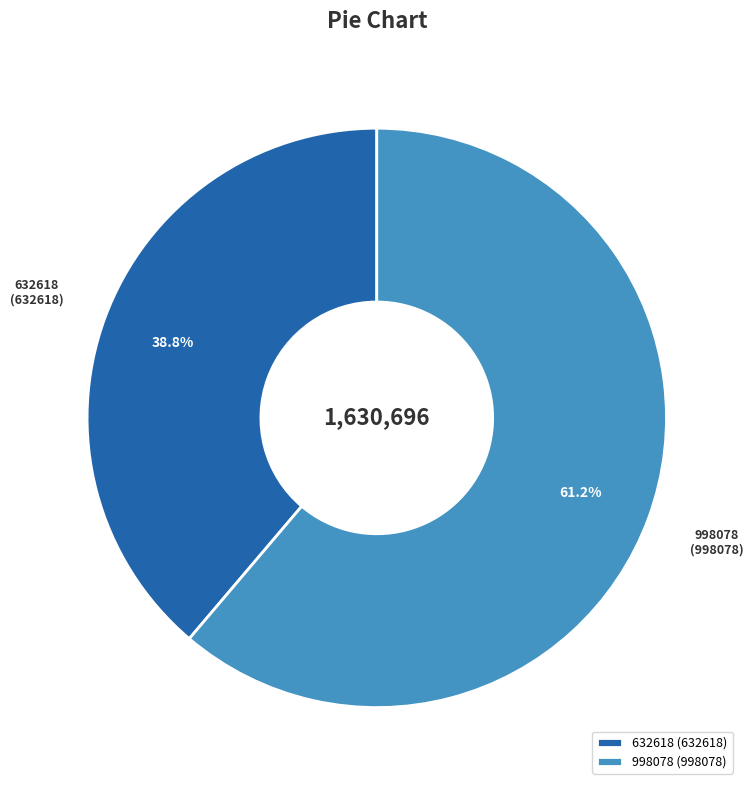

What is the majority slice?

998078